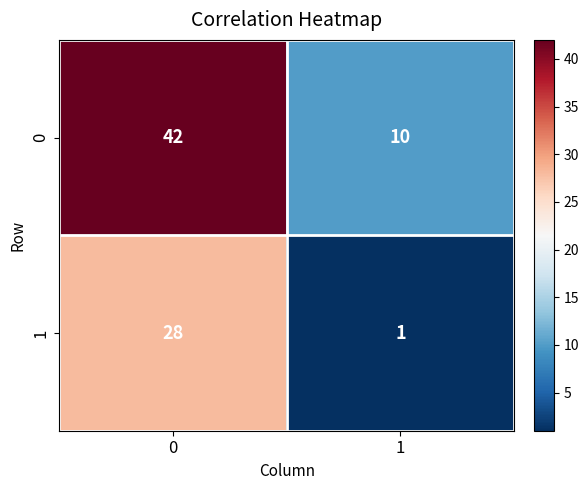

Is it true that 1 equals 39 at 0?

False